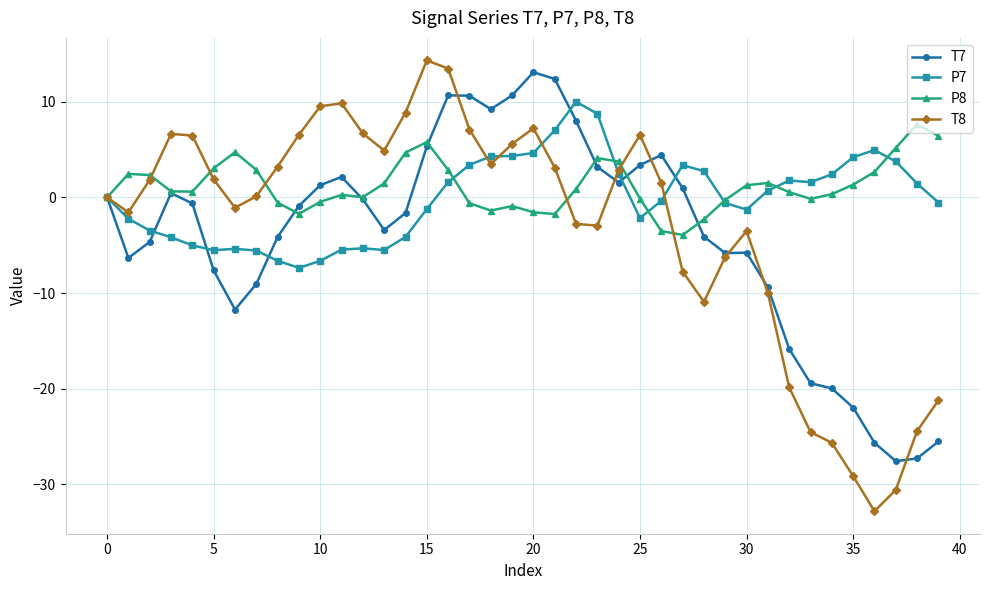

Which series has the widest spread of values?

T8